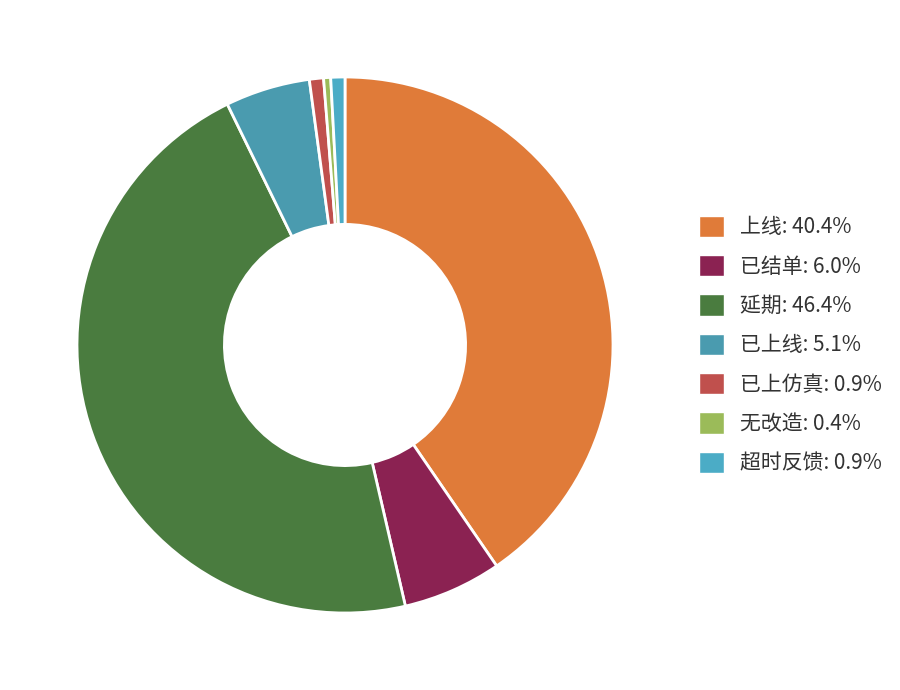

Rank the categories by value from lowest to highest.

无改造, 已上仿真, 超时反馈, 已上线, 已结单, 上线, 延期